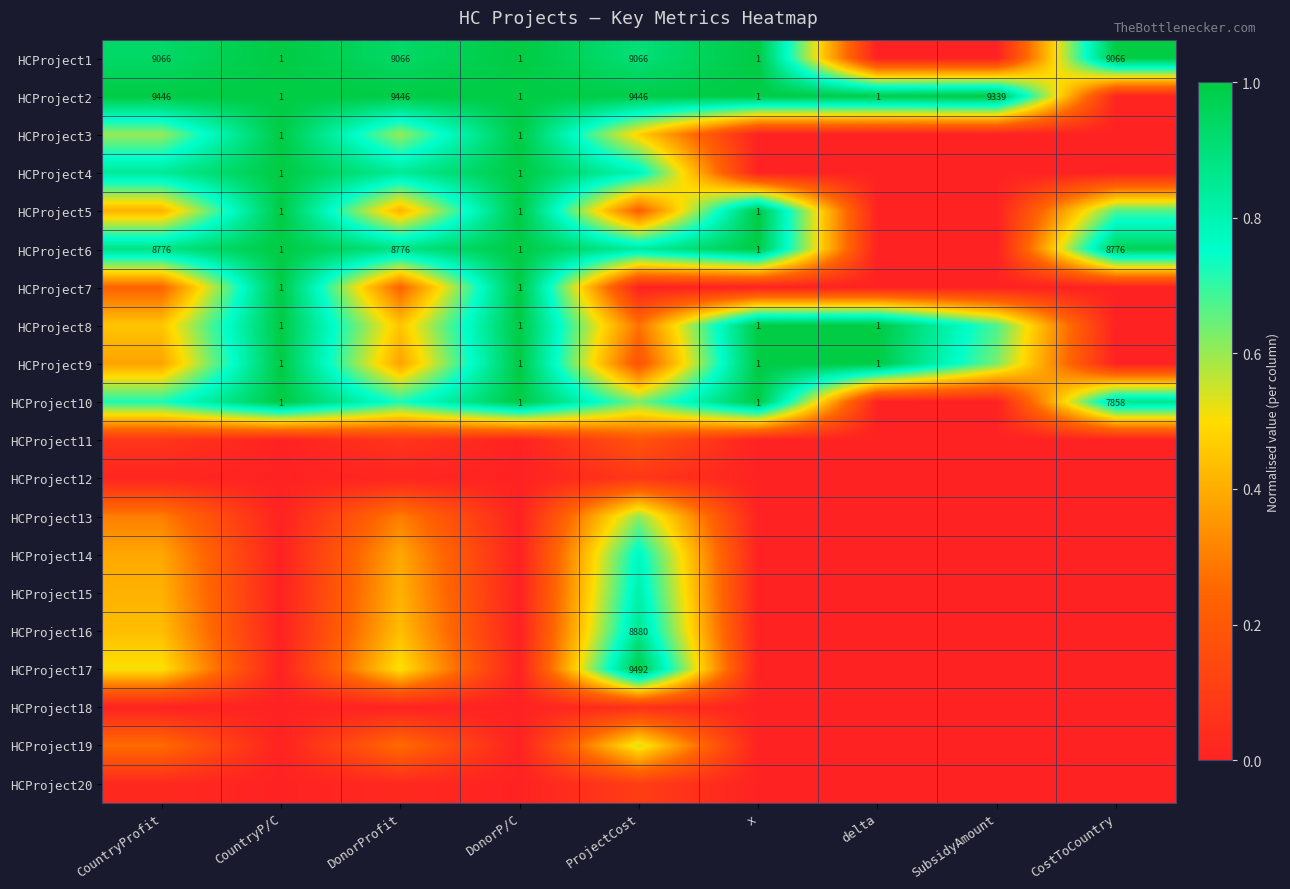

Which category has the highest value in the HCProject14 series?

ProjectCost